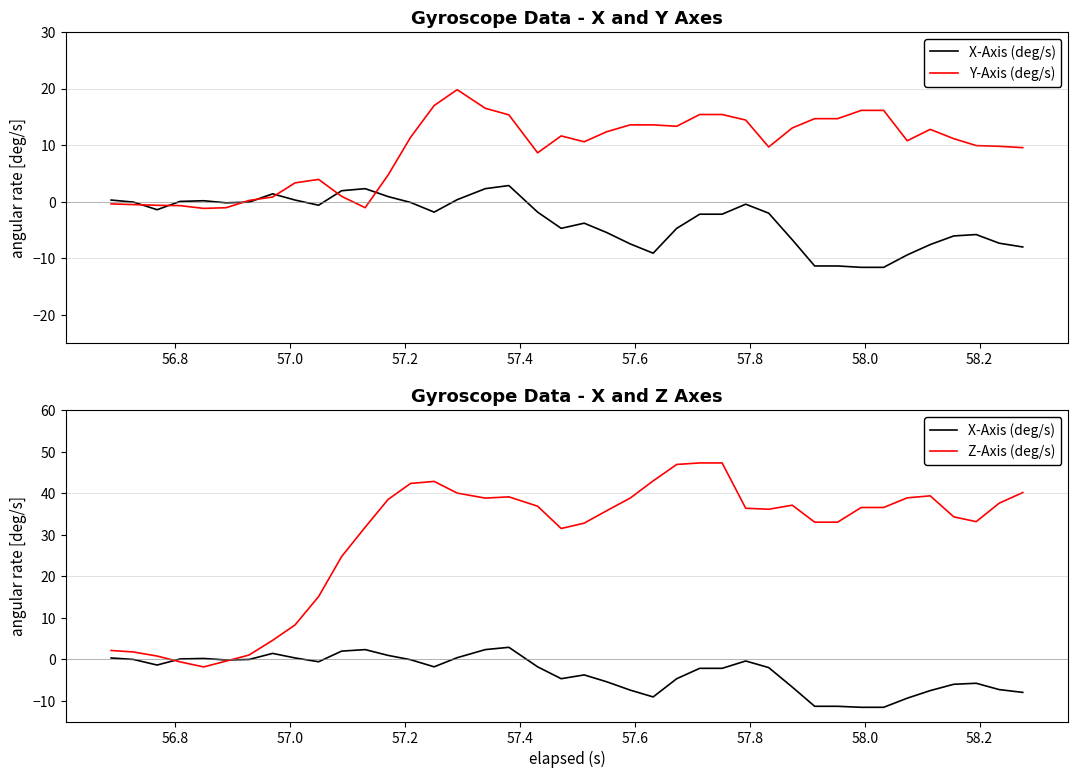

The value of Y-Axis (deg/s) at 14 is 5.8. True or false?

False